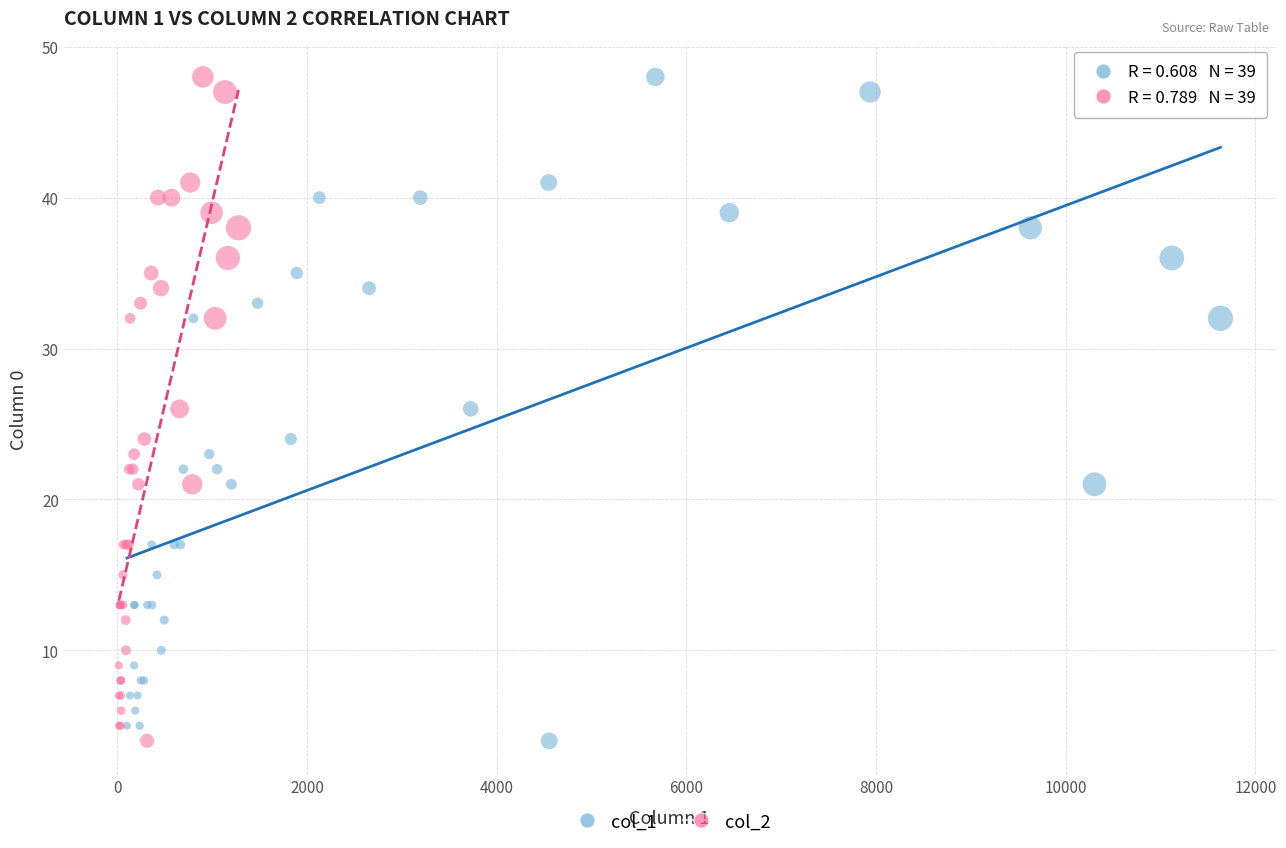

What are all the series names shown in the legend?

col_1, col_2